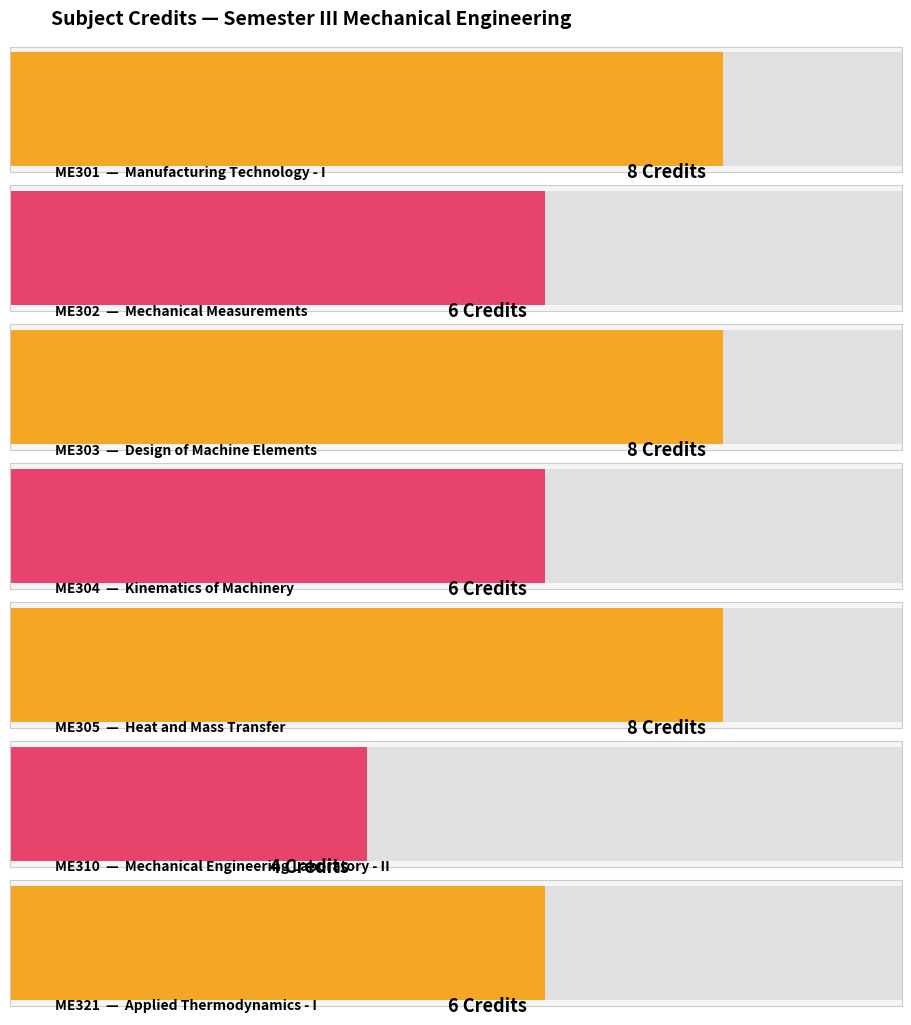

Is it true that the value at ME310 is 2?

False